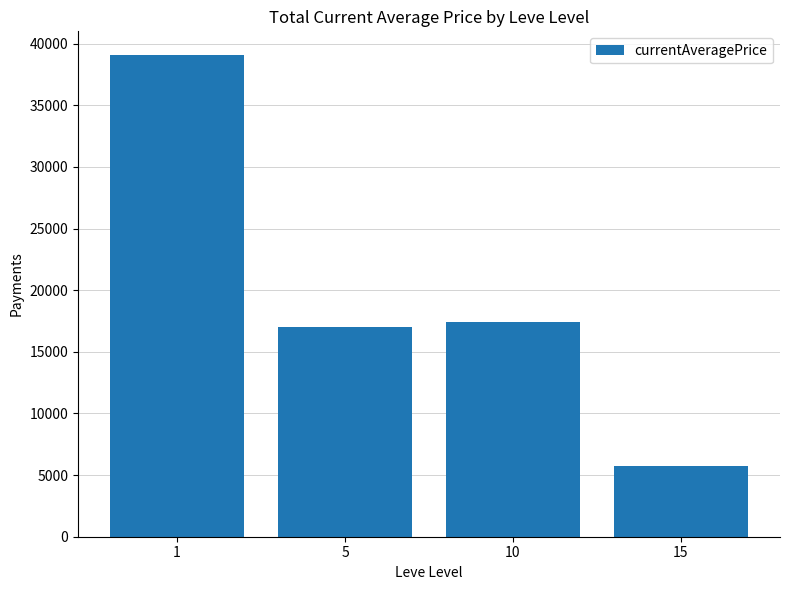

What is the value of the 2nd bar from the left?

17006.0